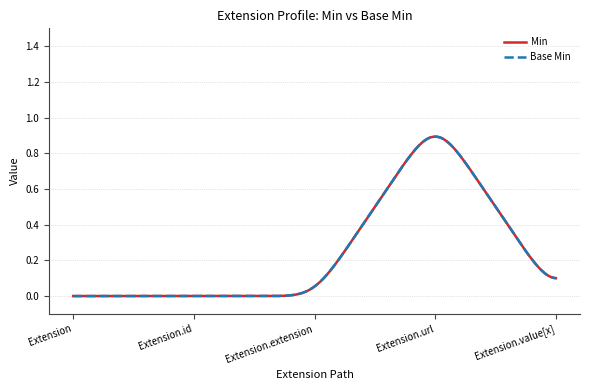

True or false: Base Min and Min cross at least once.

False